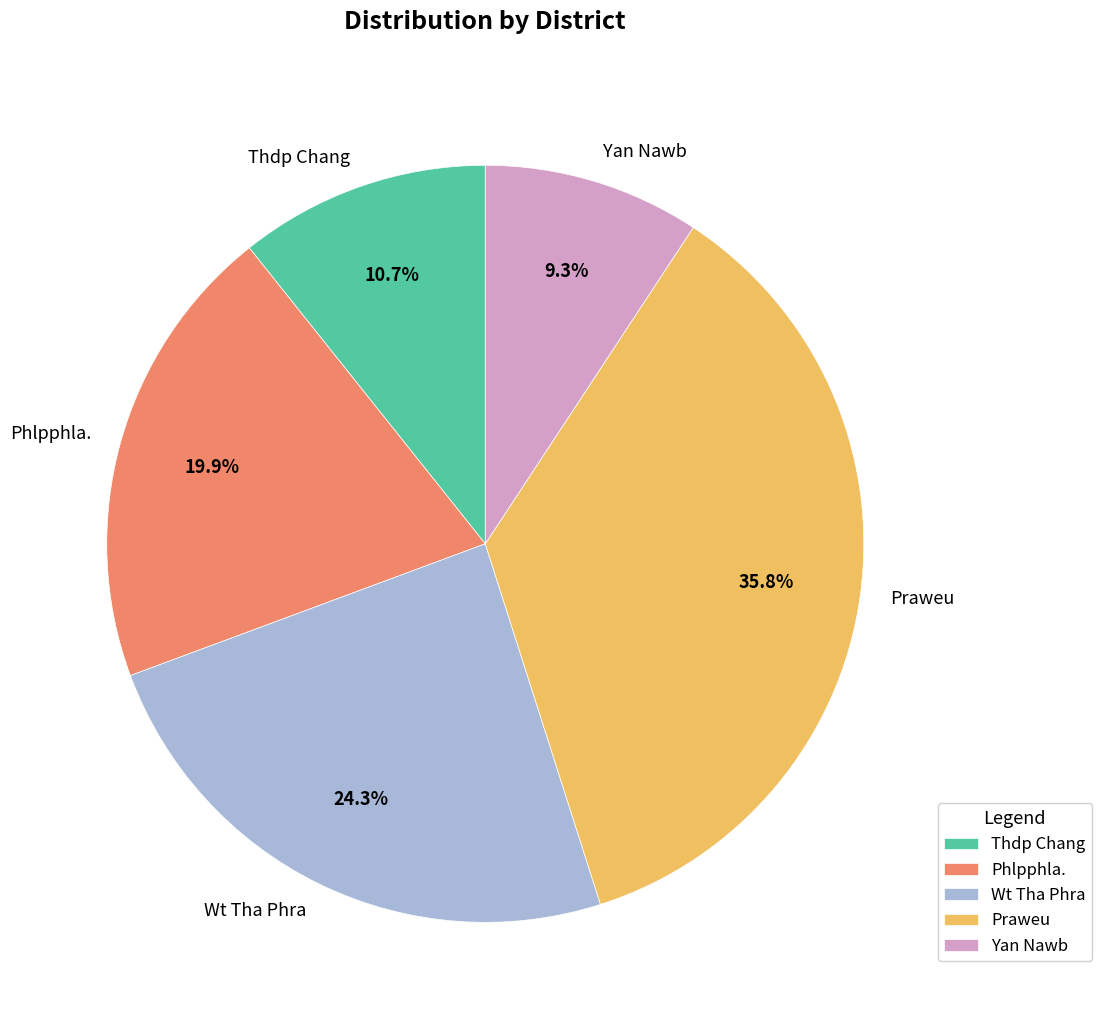

To the nearest percent, what is the combined percentage of Phlpphla. and Wt Tha Phra?

44%